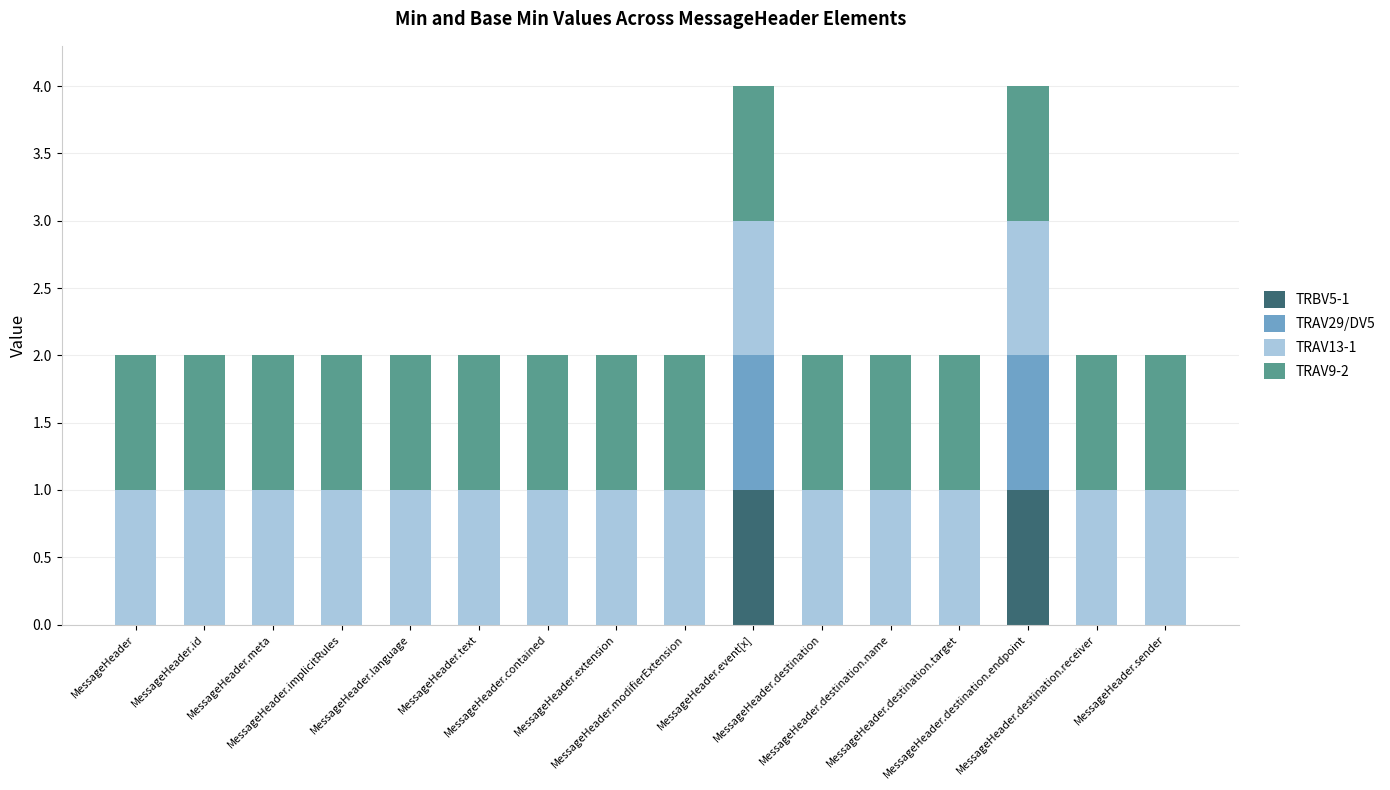

What is the difference between the maximum and second lowest values in the TRBV5-1 series?

1